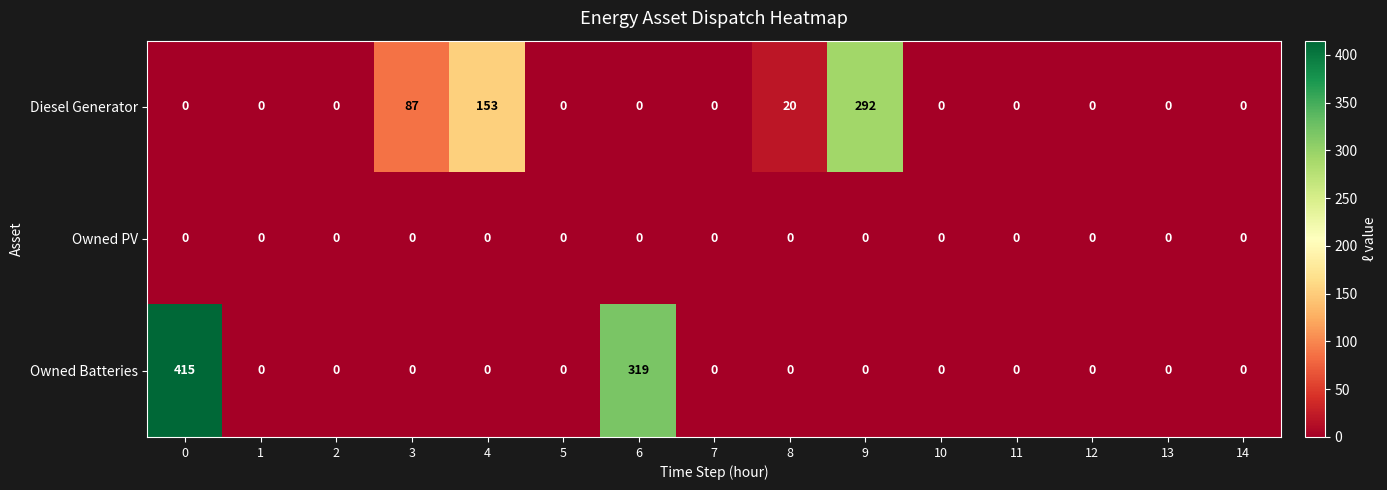

True or false: Diesel Generator has a value of -151 at 14.

False